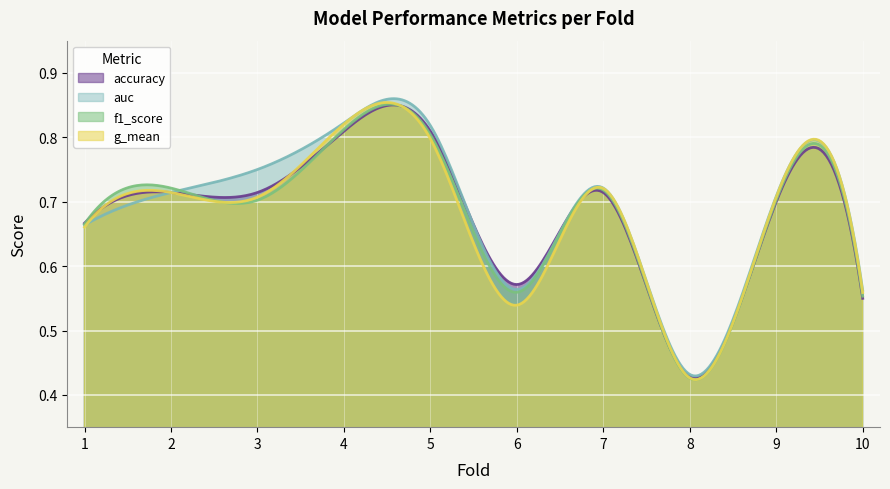

How many distinct data groups are displayed?

4